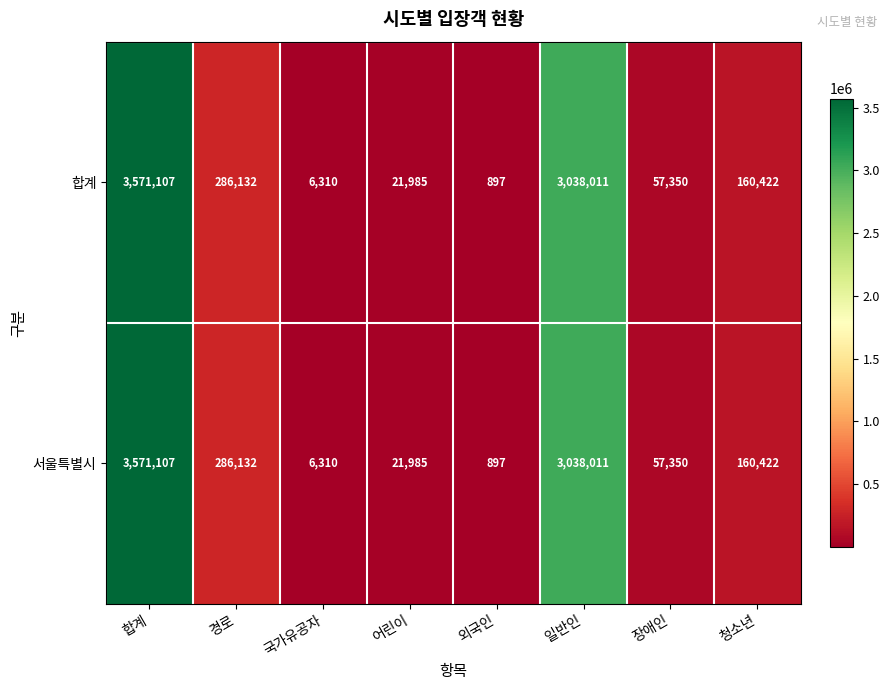

At which category is the sum across all series the highest?

합계